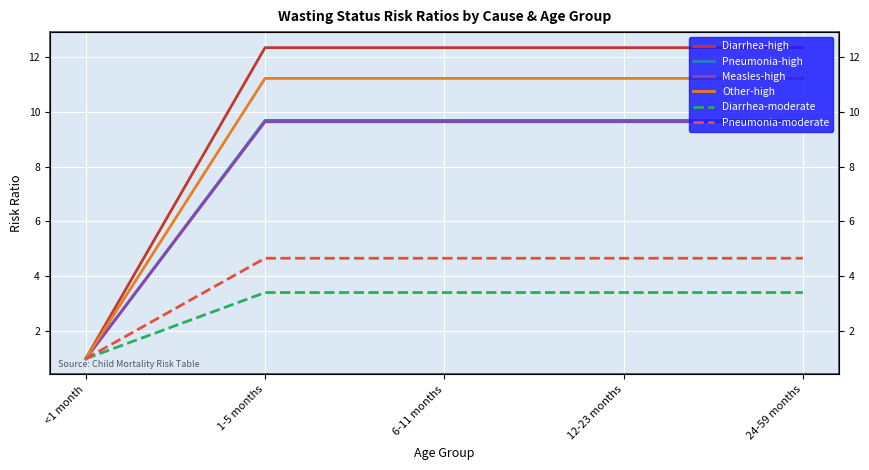

What is the difference between the highest and lowest values at 6-11 months?

8.9